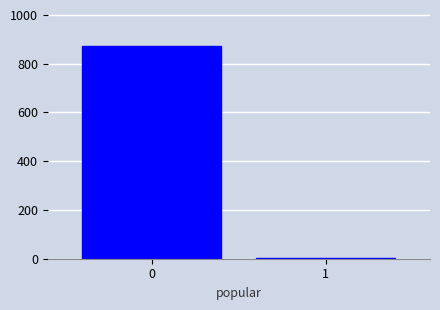

Reading left to right, extract all data points from this chart.

874	4